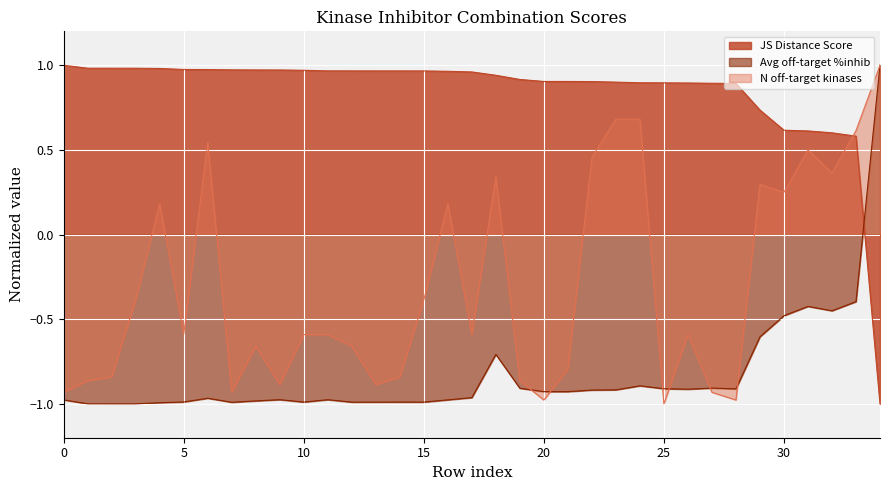

Is it true that Average off-target kinase %inhib equals -1.5 at 26?

False